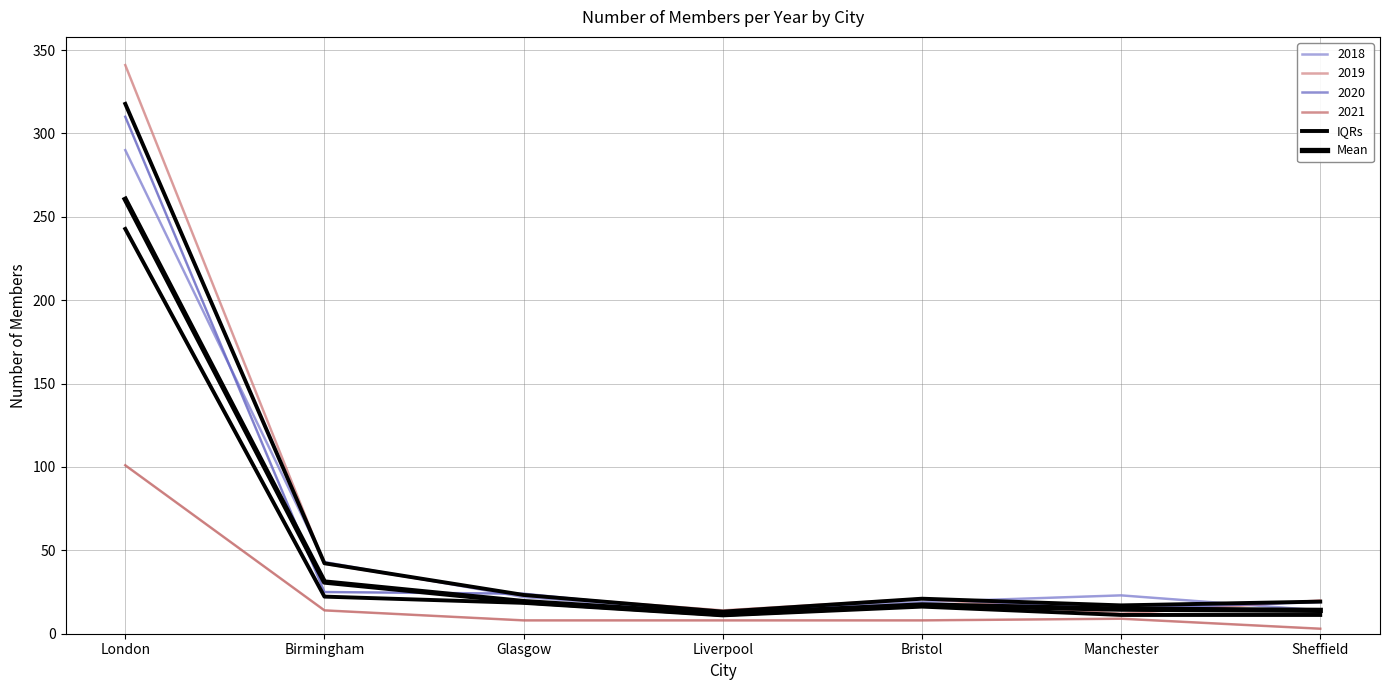

What position from the right is Manchester?

2